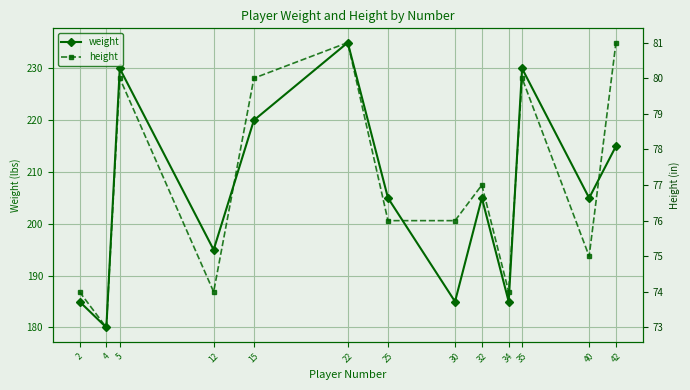

Which series changed the most between 12 and 32?

weight